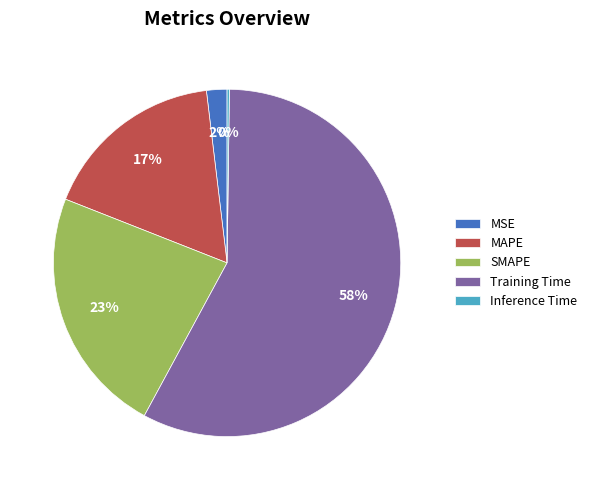

Which category has the biggest portion of the pie?

Training Time